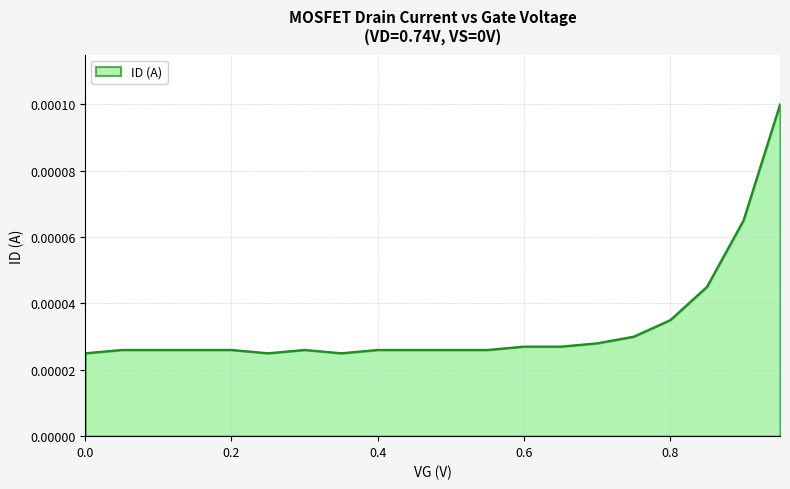

Is this an area chart (filled region under the line)?

Yes